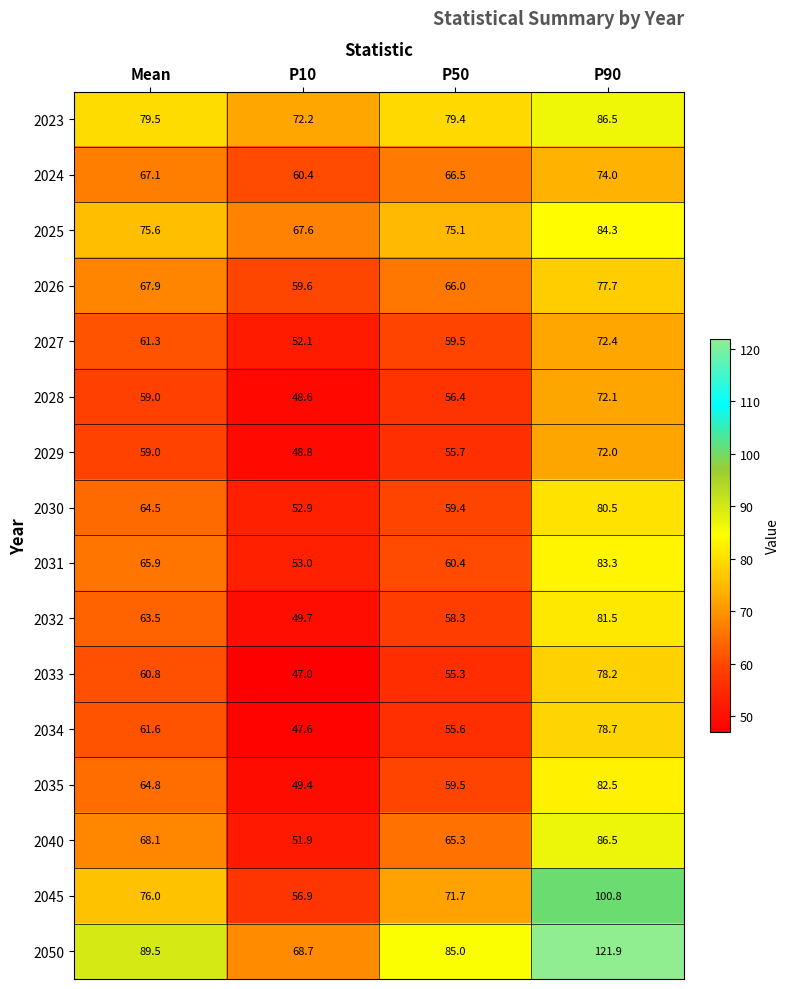

Which label corresponds to the largest value in the chart?

P90